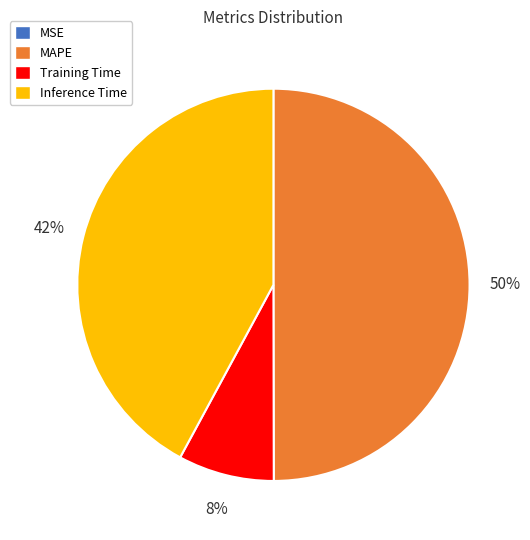

To the nearest percent, what is the average slice percentage?

25%